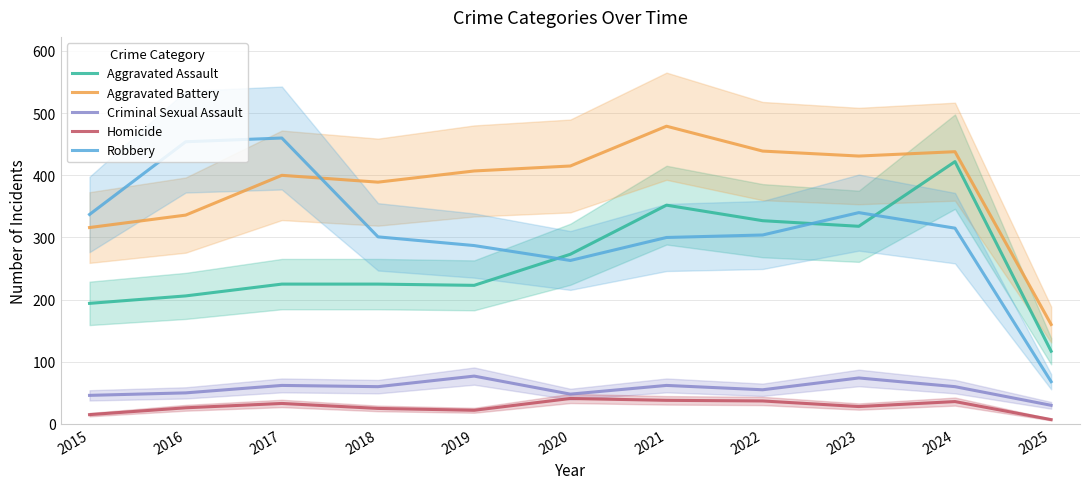

At which category does the chart reach its minimum across all series?

2025